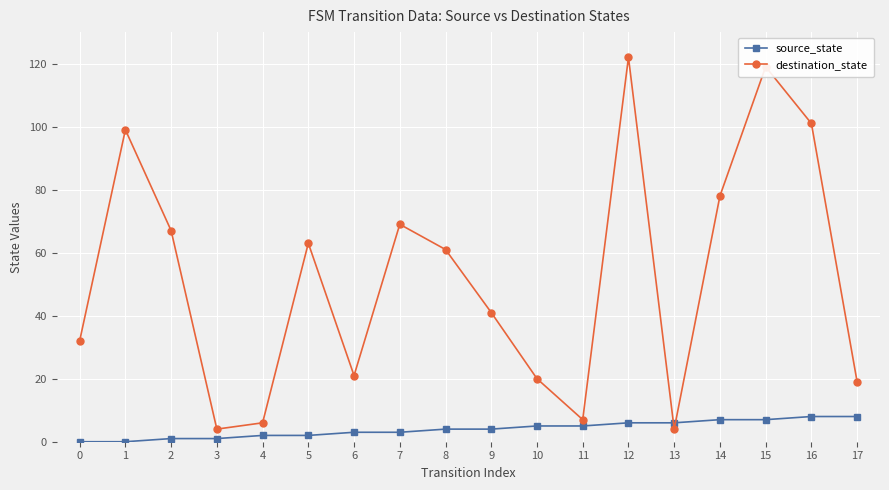

List the series in order of their overall mean, highest first.

destination_state, source_state